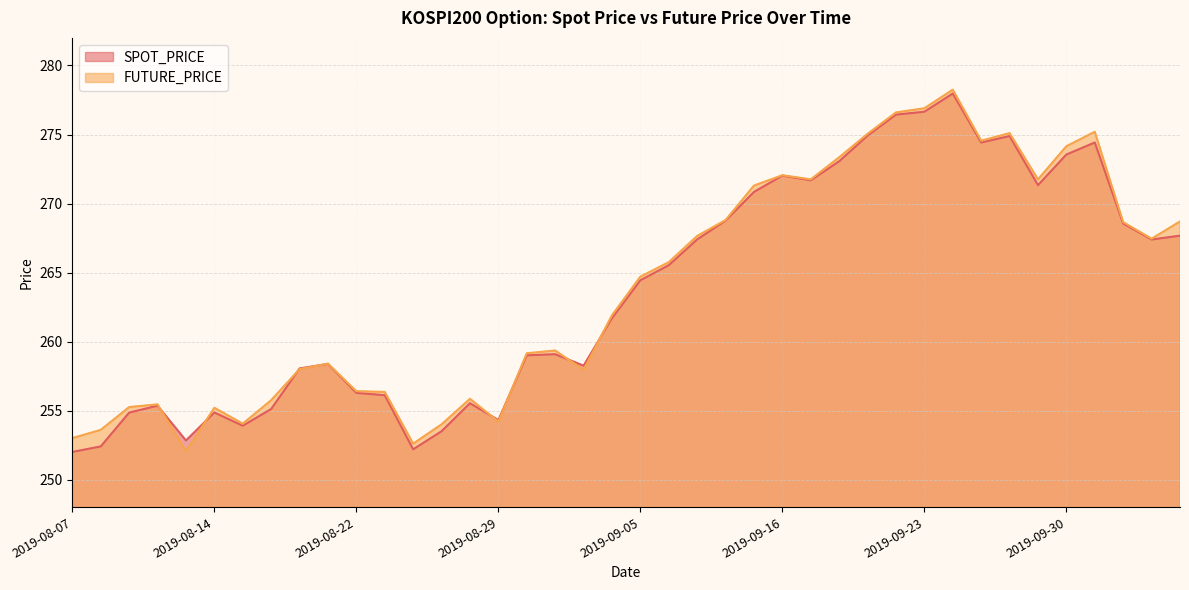

What are all the series names shown in the legend?

SPOT_PRICE, FUTURE_PRICE